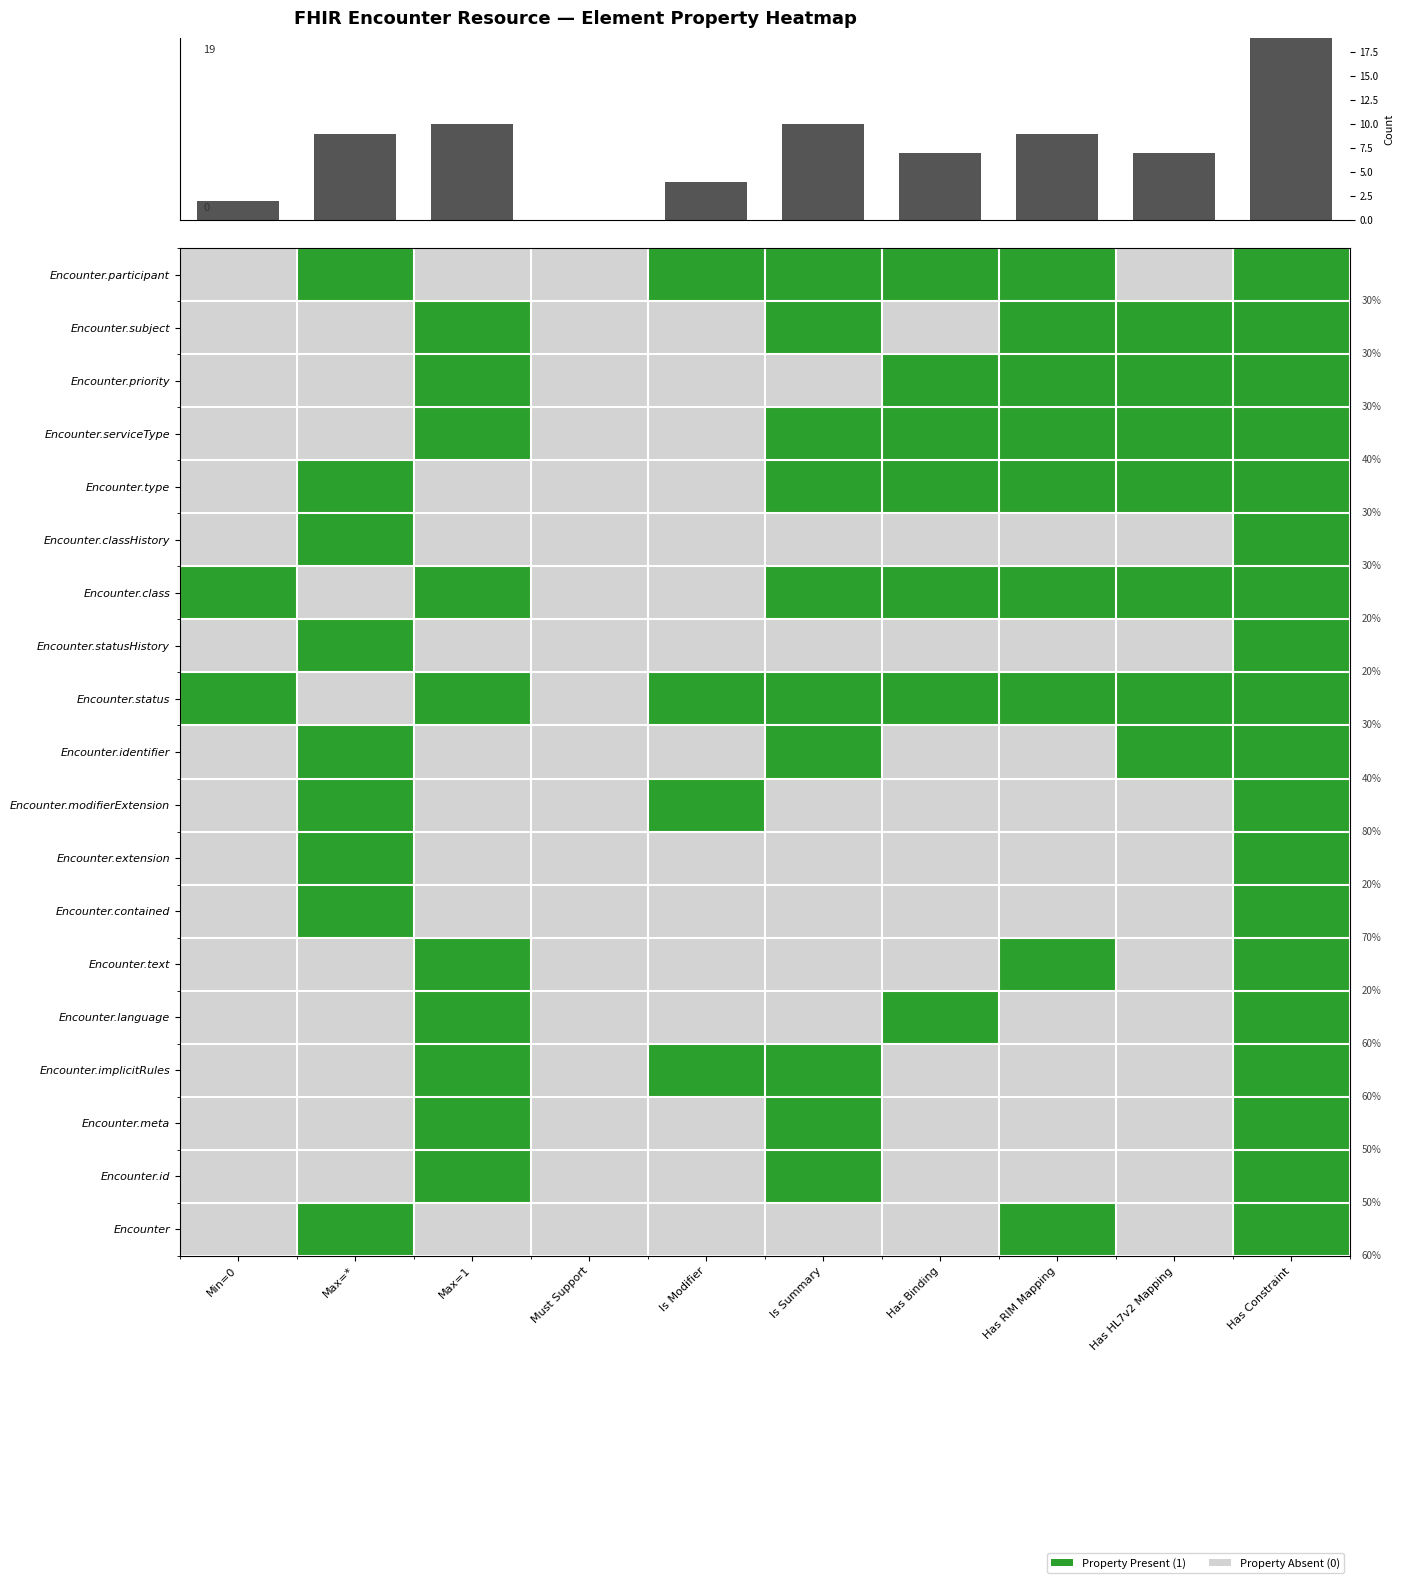

What is the maximum value shown in the chart?

1